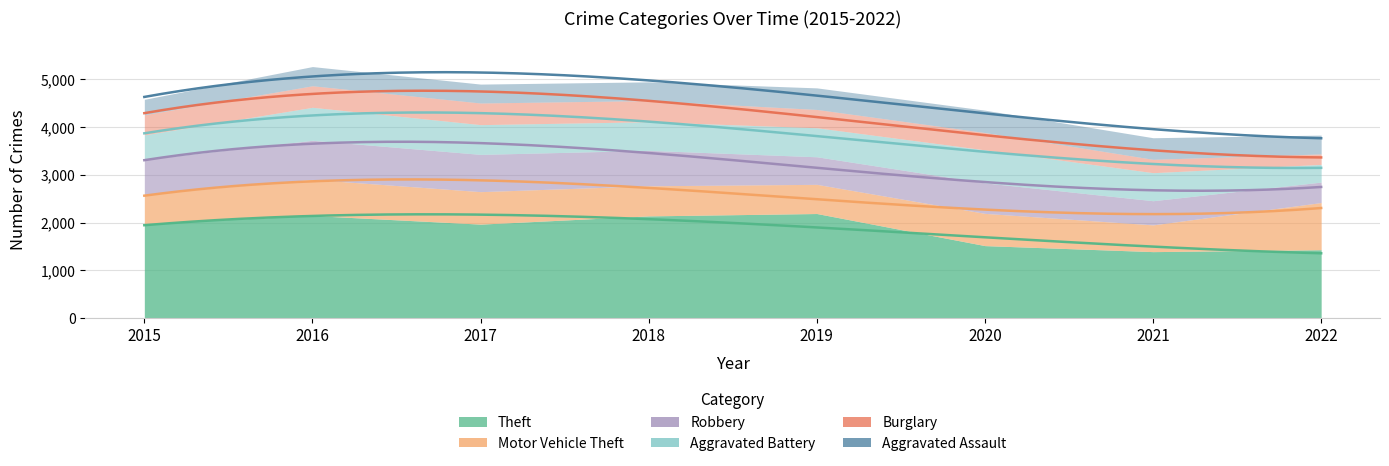

At which label does Motor Vehicle Theft first exceed 675?

2016